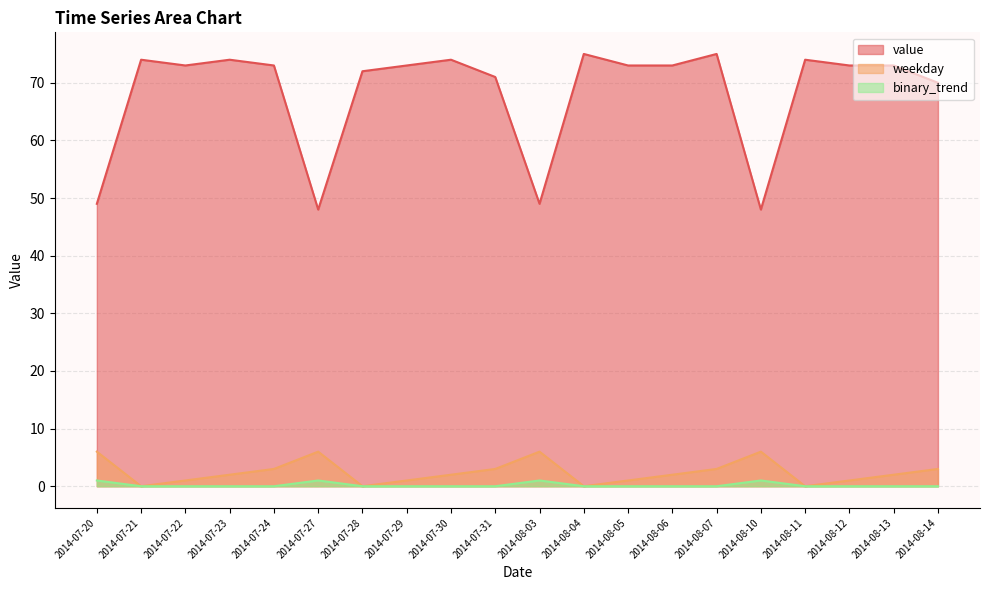

True or false: binary_trend has a value of 0 at 2014-07-21.

True